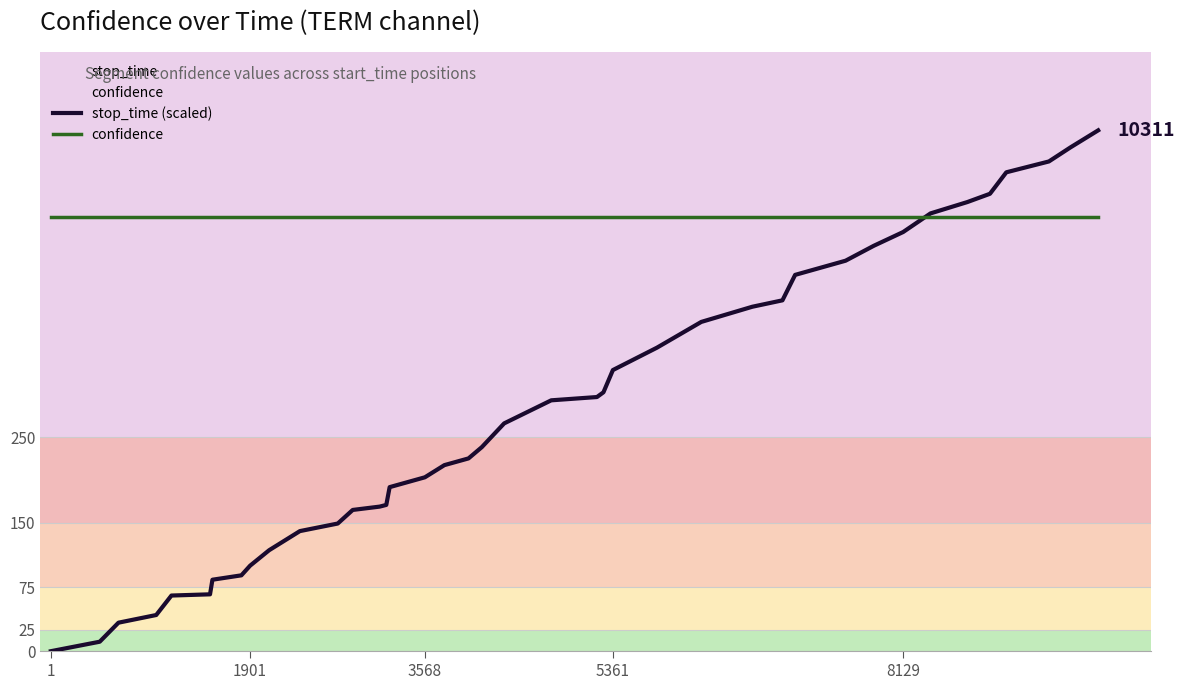

The value of confidence at 5361 is 1.0. True or false?

False